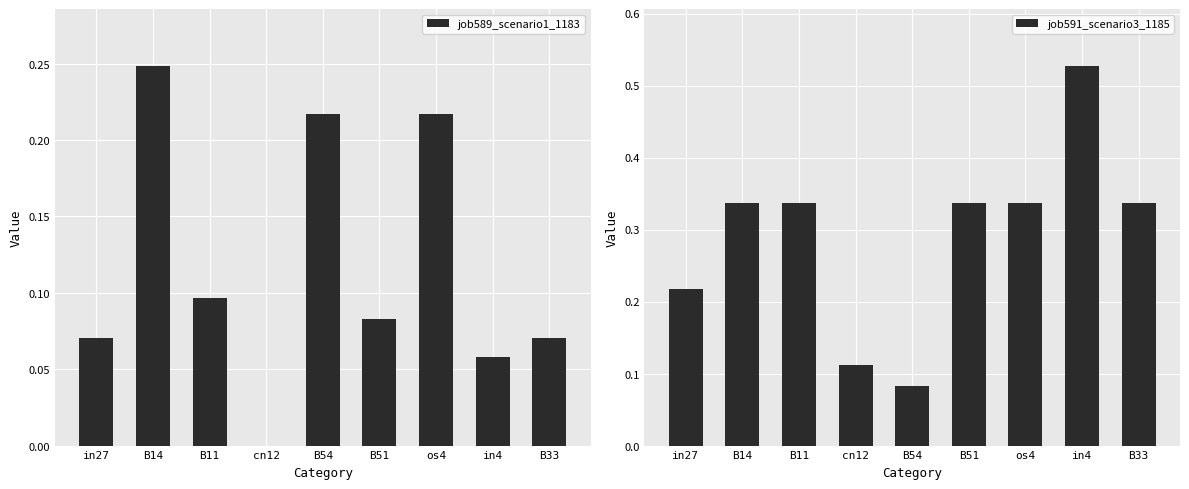

At which label does job589_scenario1_1183 reach its peak?

B14